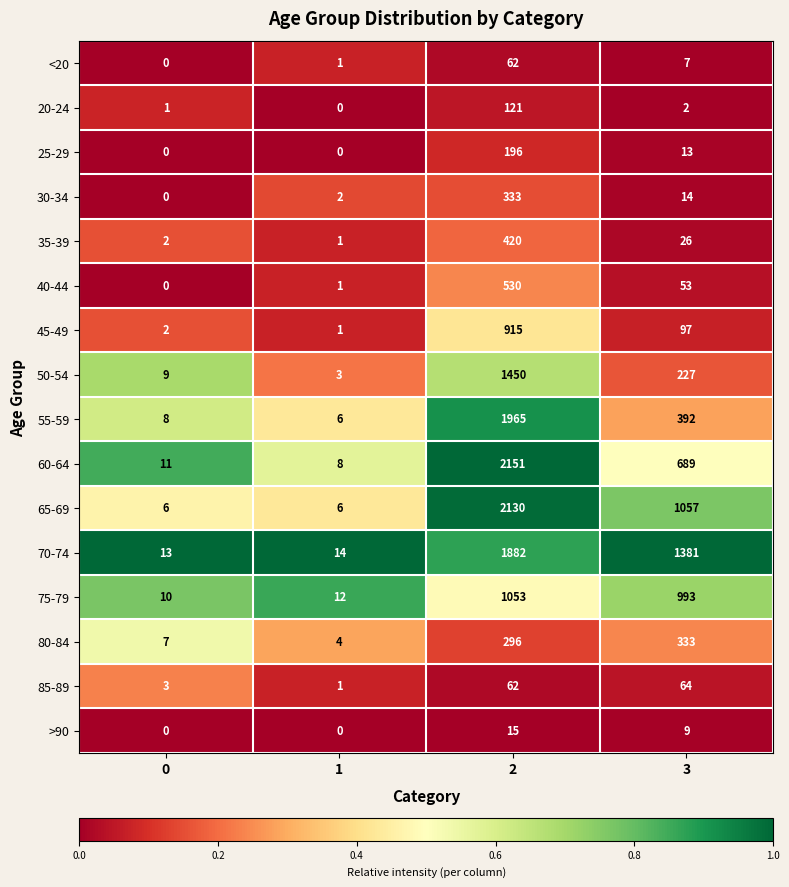

Is the value of 60-64 at 3 greater than the value of 25-29 at 3?

Yes